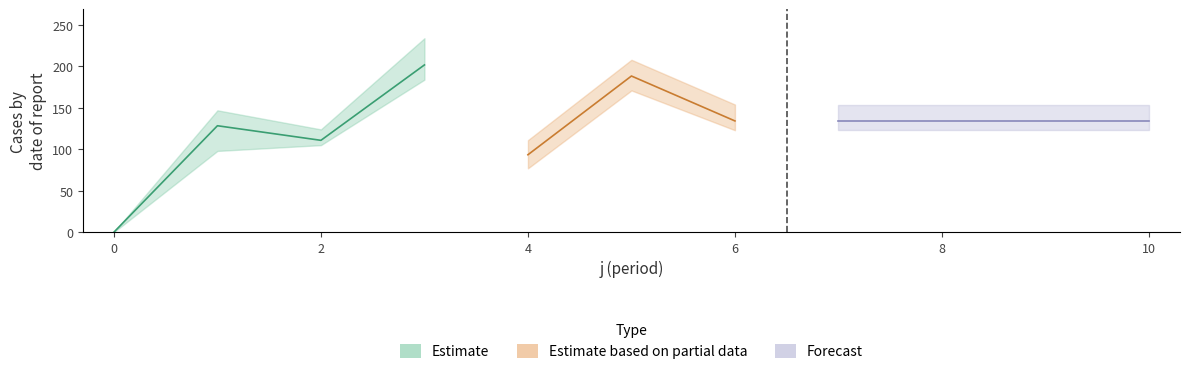

Does the chart display data point markers on the line(s)?

No